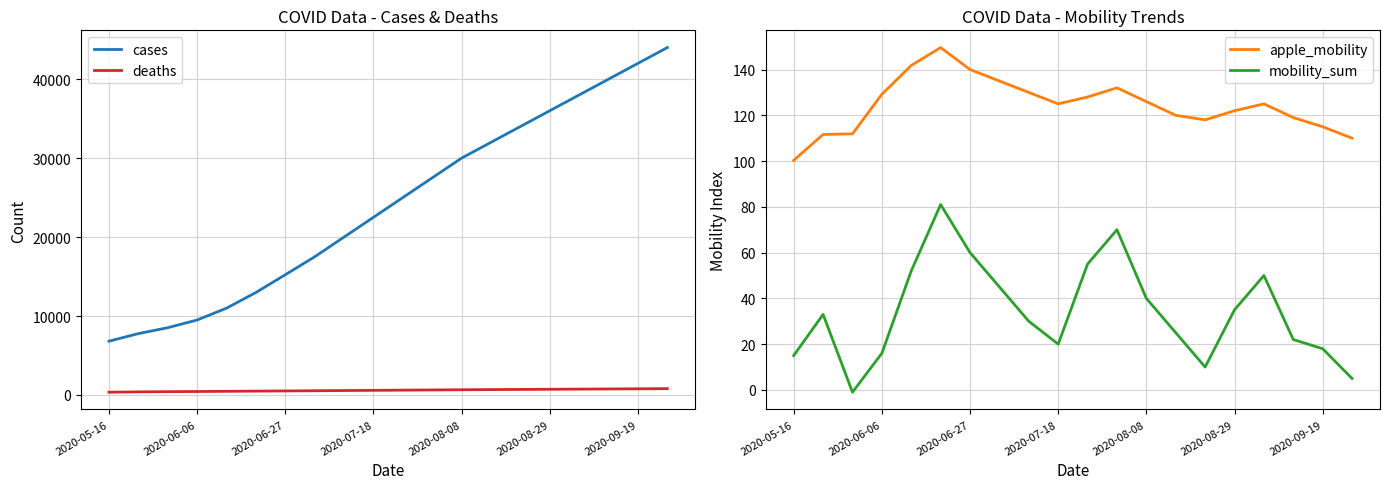

Reading left to right, transcribe all the data shown in this chart.

cases: 6810.0	7769.0	8519.0	9494.0	10992.0	12977.0	15224.0	17500.0	20000.0	22500.0	25000.0	27500.0	30000.0	32000.0	34000.0	36000.0	38000.0	40000.0	42000.0	44000.0
deaths: 349.0	392.0	417.0	437.0	463.0	486.0	510.0	535.0	560.0	585.0	610.0	635.0	660.0	680.0	700.0	720.0	740.0	760.0	780.0	800.0
apple_mobility: 100.3	111.6	111.9	129.2	141.8	149.6	140.0	135.0	130.0	125.0	128.0	132.0	126.0	120.0	118.0	122.0	125.0	119.0	115.0	110.0
mobility_sum: 15.0	33.0	-1.0	16.0	52.0	81.0	60.0	45.0	30.0	20.0	55.0	70.0	40.0	25.0	10.0	35.0	50.0	22.0	18.0	5.0